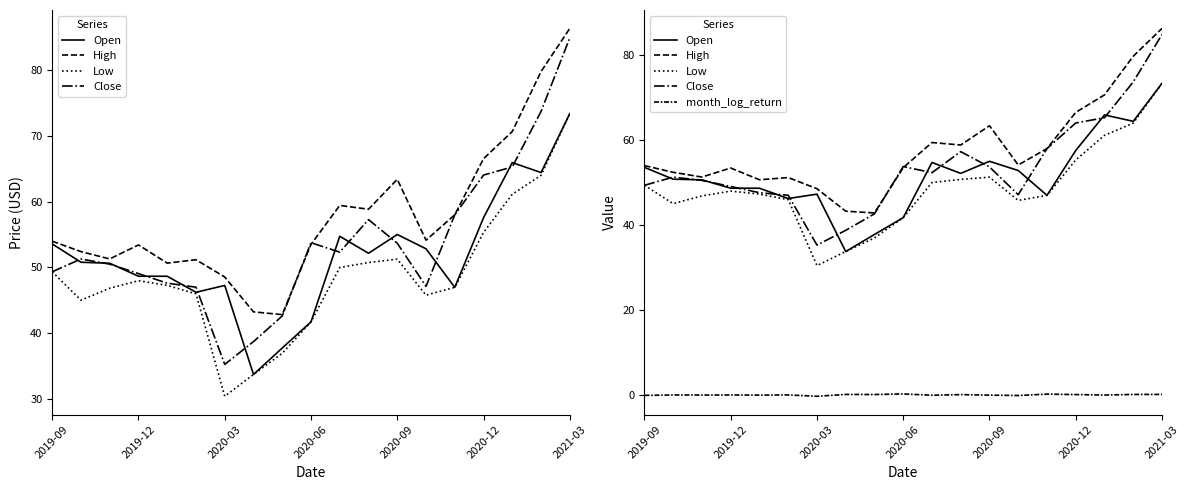

What is the average value of the Open series?

51.7